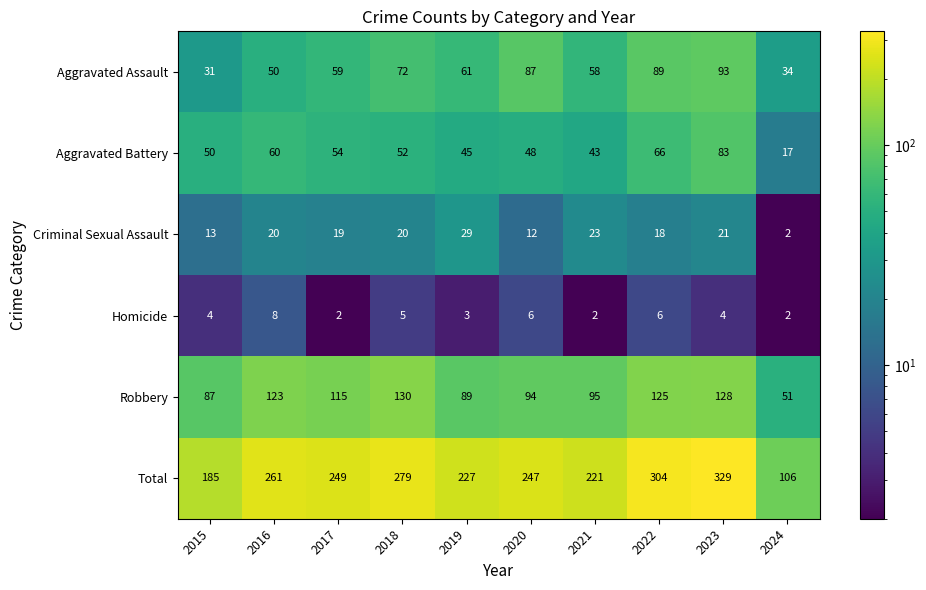

Which series has the largest range (max minus min)?

Total